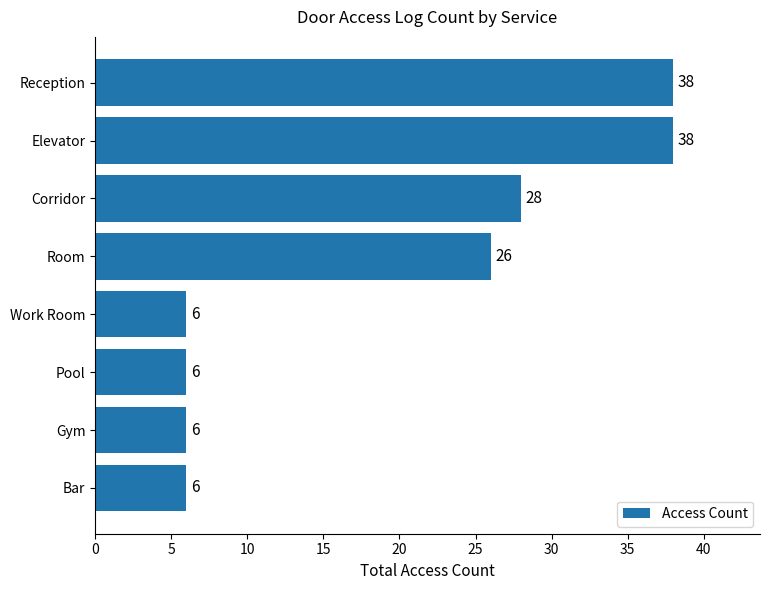

What is the minimum value shown in the chart?

6